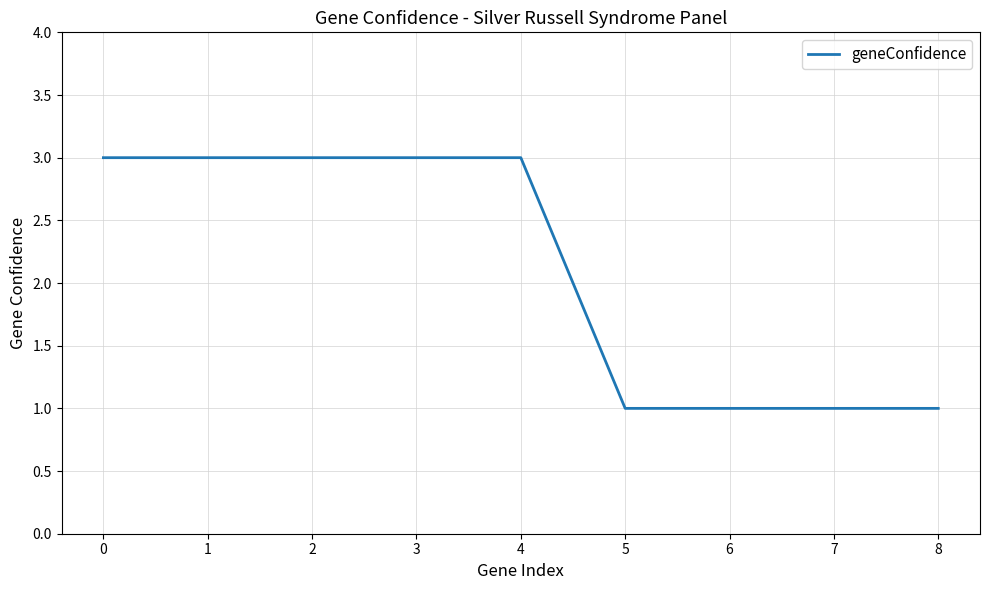

What is the greatest value displayed?

3